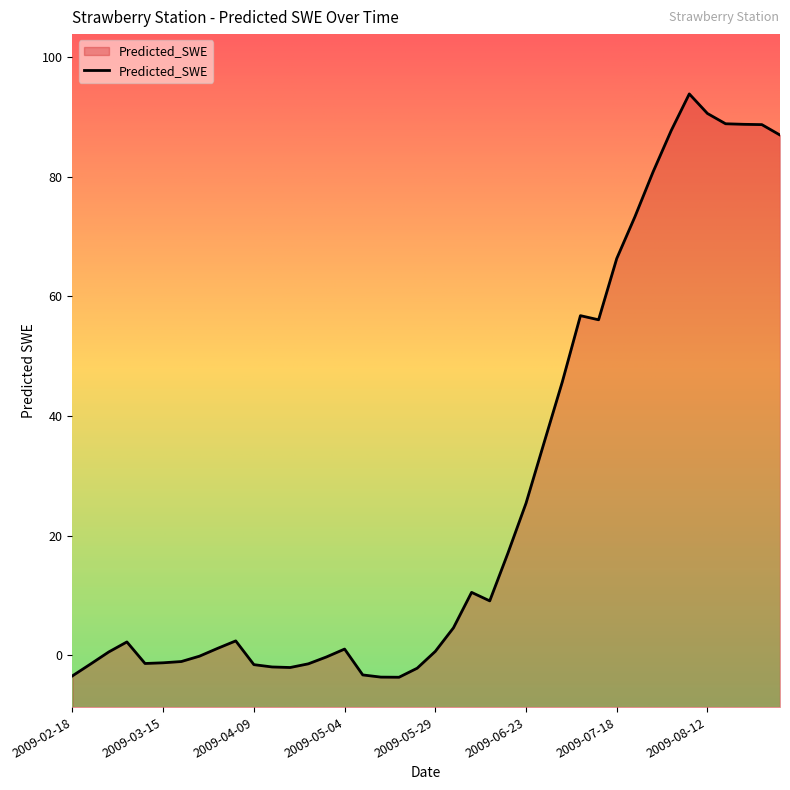

Where is the first local maximum?

2009-03-05